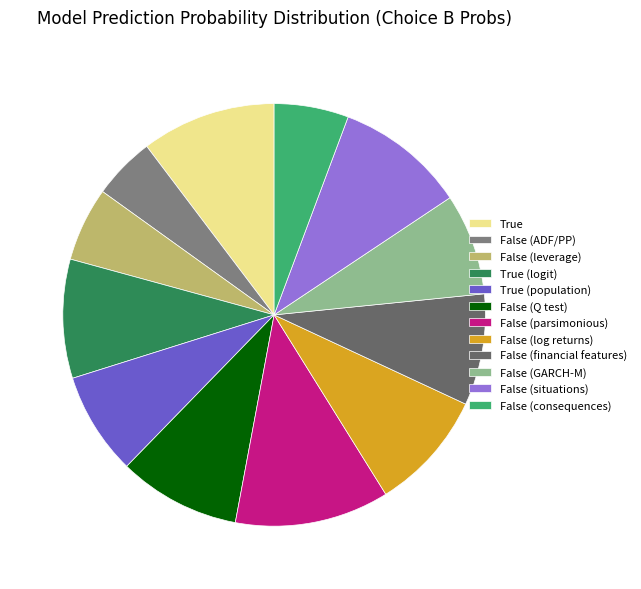

Combined, do False (log returns) and True account for over 50%?

No